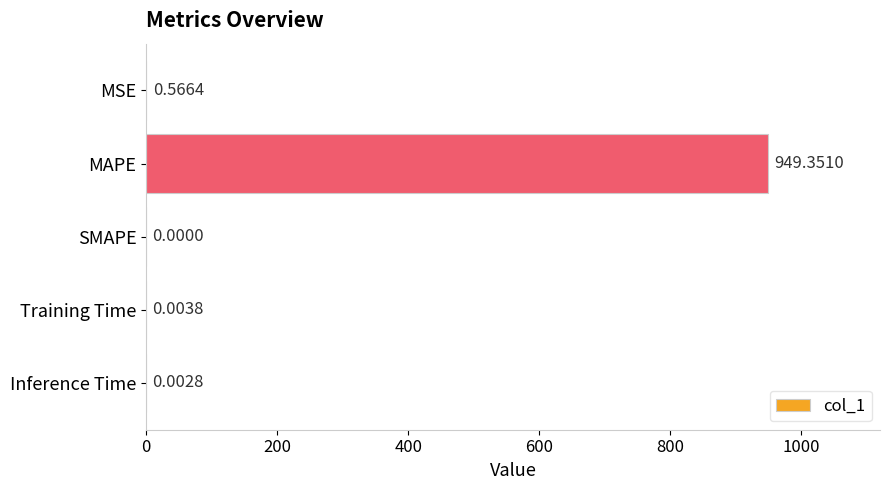

Which category has the highest value across all series?

MAPE